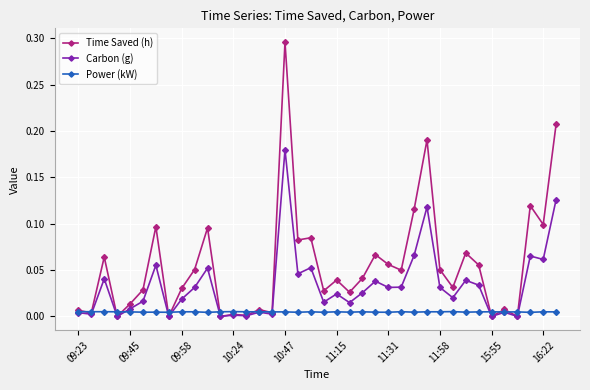

Rank the series by their maximum value, from highest to lowest.

Time Saved (h), Carbon (g), Power (kW)